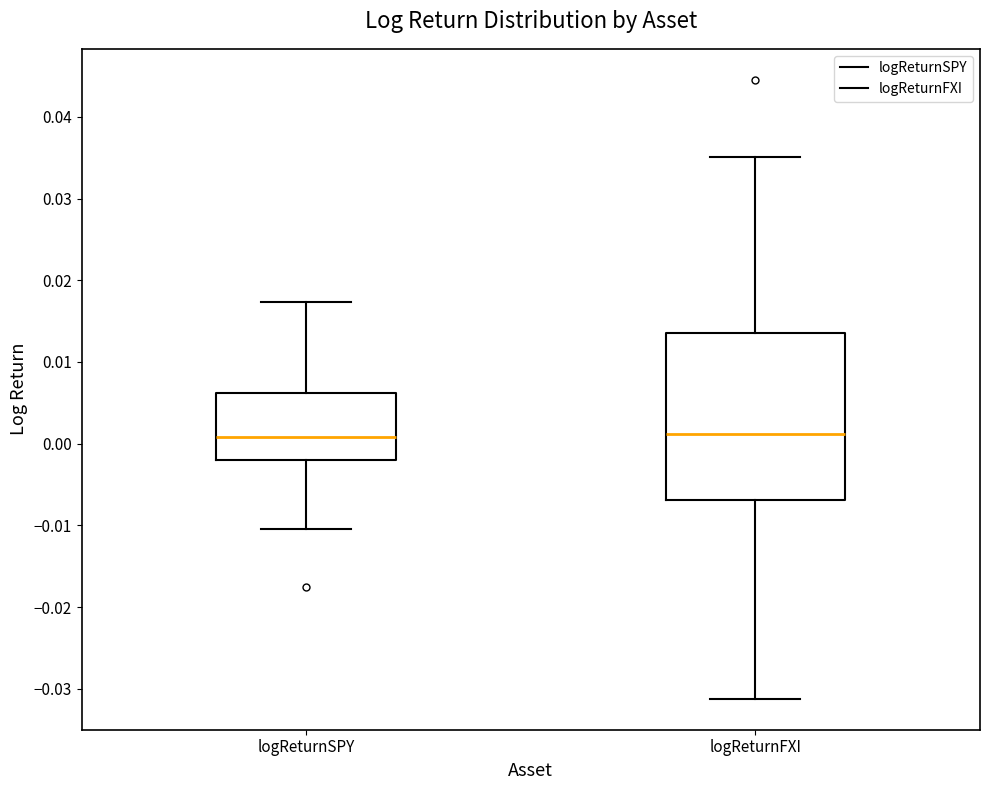

Reading left to right, transcribe this box plot: for each box, give where its median line is, the range the box spans, and where its two whiskers end, as read against the y-axis. The values are not printed on the chart, so give them approximately, as read against the axis.

logReturnSPY: median 0.001, box -0.002 to 0.006, whiskers -0.010 to 0.017
logReturnFXI: median 0.001, box -0.007 to 0.014, whiskers -0.031 to 0.035